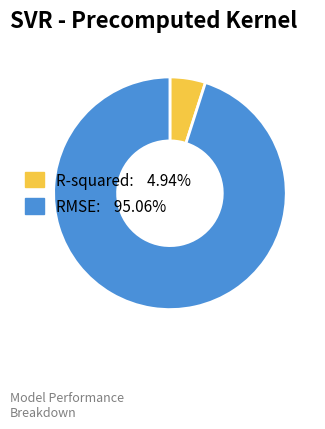

Which slice is the smallest?

R-squared